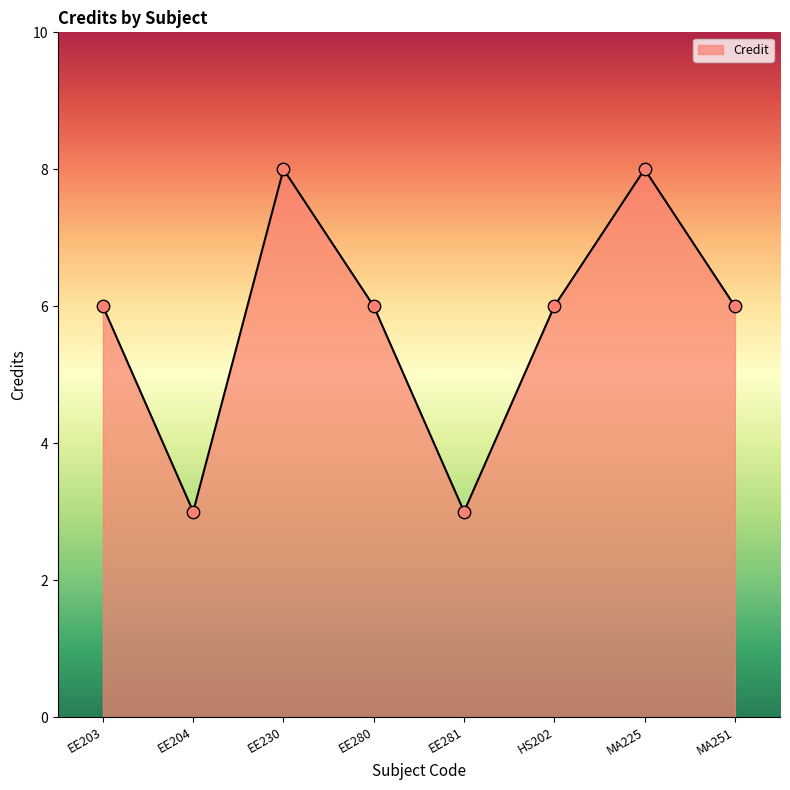

What is the change in value from EE204 to EE280?

+3